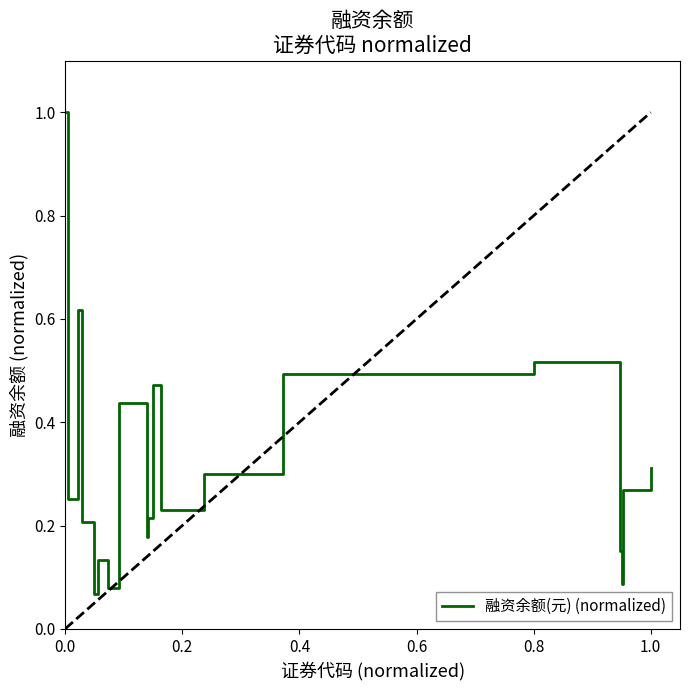

What is the greatest value displayed?

1.0